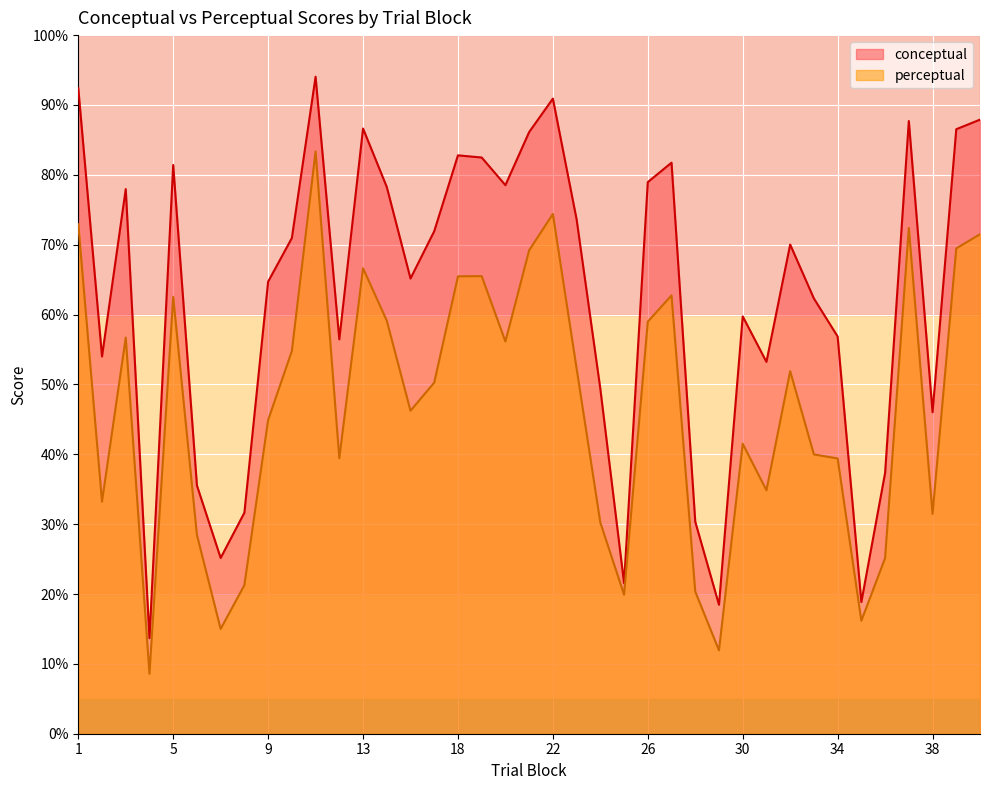

True or false: conceptual and perceptual cross at least once.

False